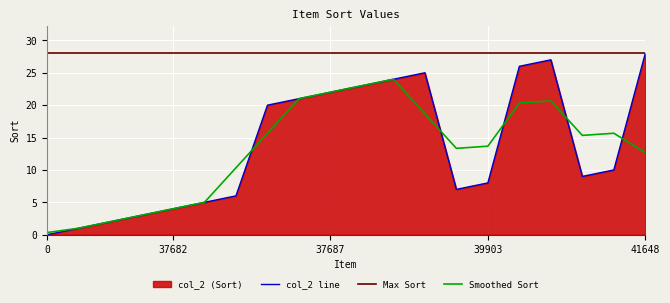

List the labels in order of value, largest first.

41648, 39905, 39904, 37690, 37689, 37688, 37687, 37686, 37685, 41647, 41646, 39903, 39233, 37684, 37683, 37682, 37681, 37680, 37679, 0